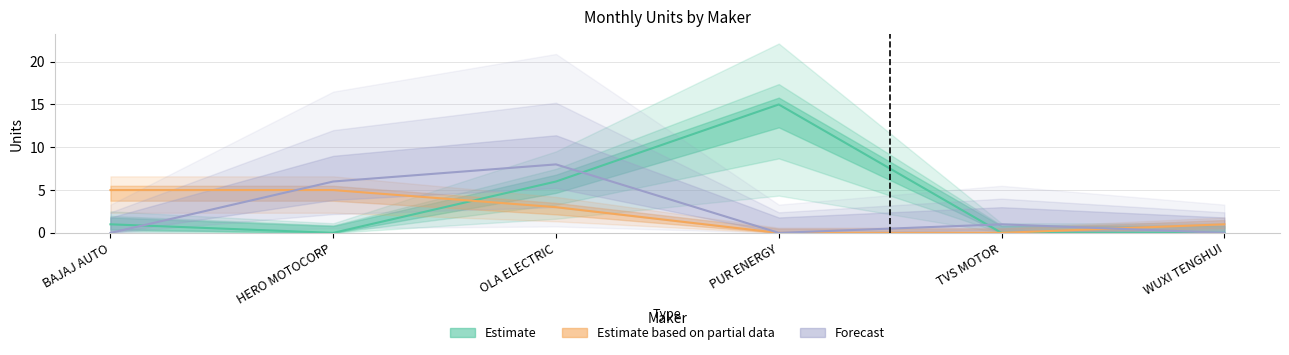

List the labels in order of JAN value, largest first.

PUR ENERGY, OLA ELECTRIC, BAJAJ AUTO, HERO MOTOCORP, TVS MOTOR, WUXI TENGHUI